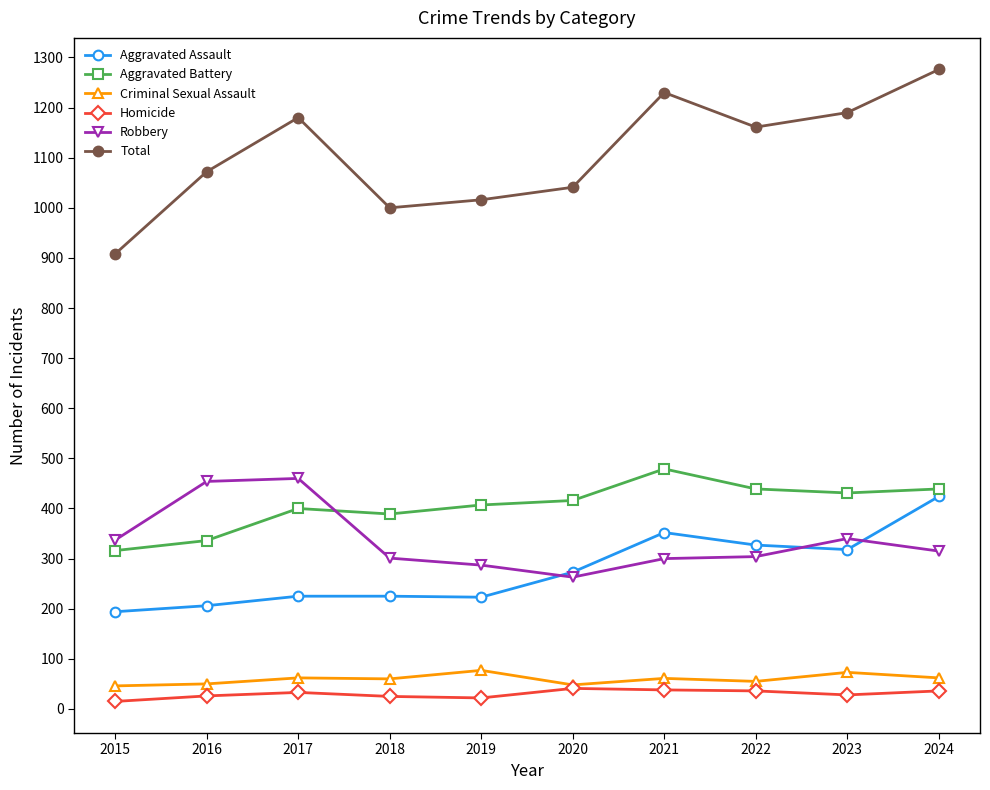

What are all the series names shown in the legend?

Aggravated Assault, Aggravated Battery, Criminal Sexual Assault, Homicide, Robbery, Total